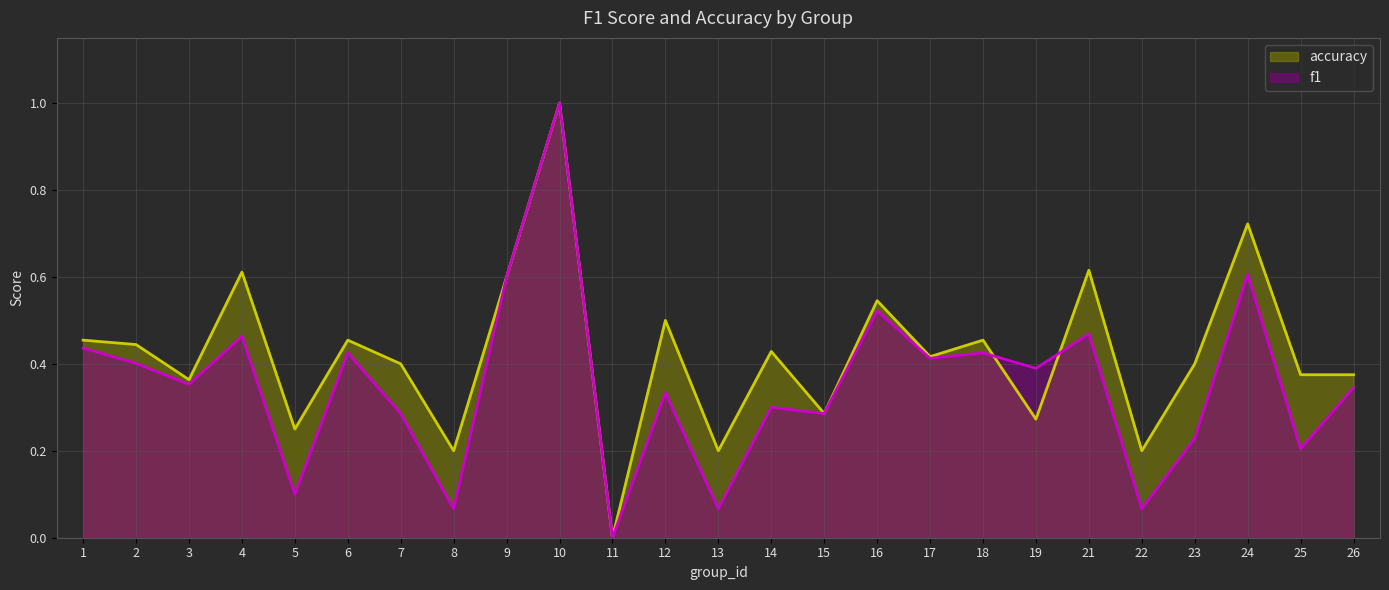

The value of f1 at 5 is 0.1. True or false?

True